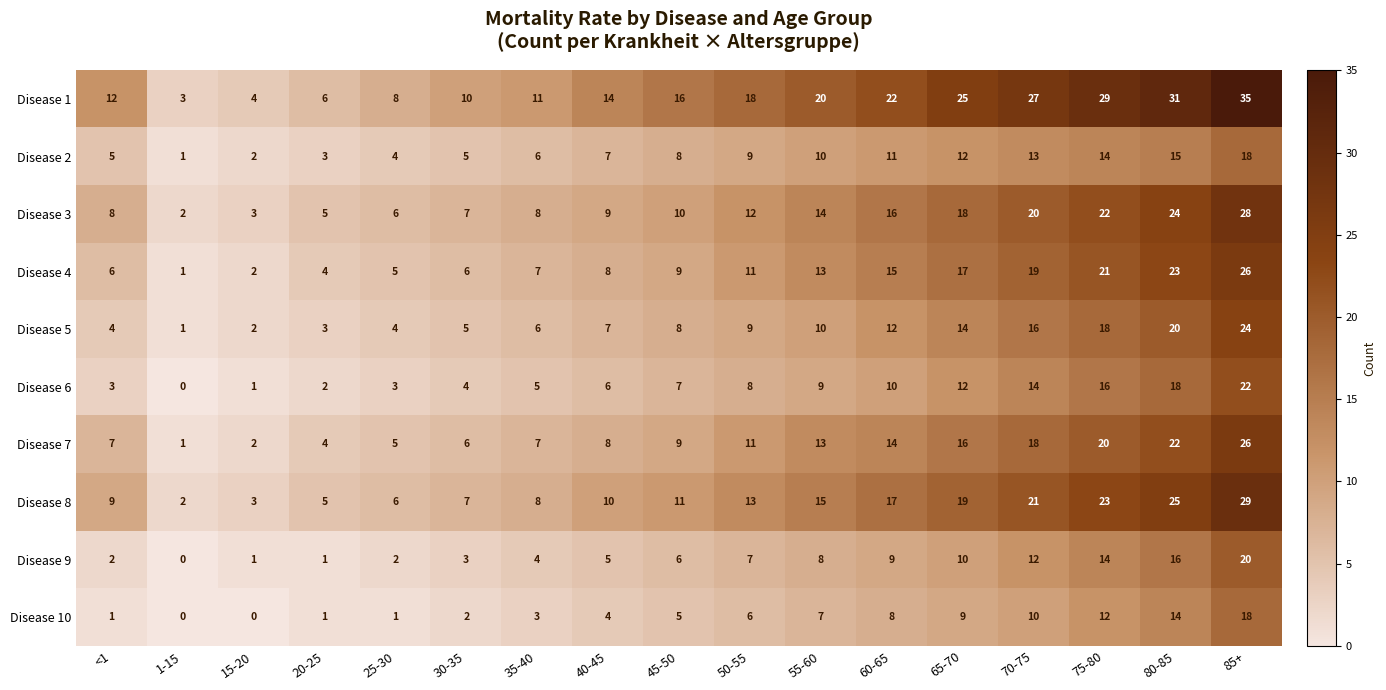

Rank the series at 70-75 from lowest to highest value.

Disease 10, Disease 9, Disease 2, Disease 6, Disease 5, Disease 7, Disease 4, Disease 3, Disease 8, Disease 1